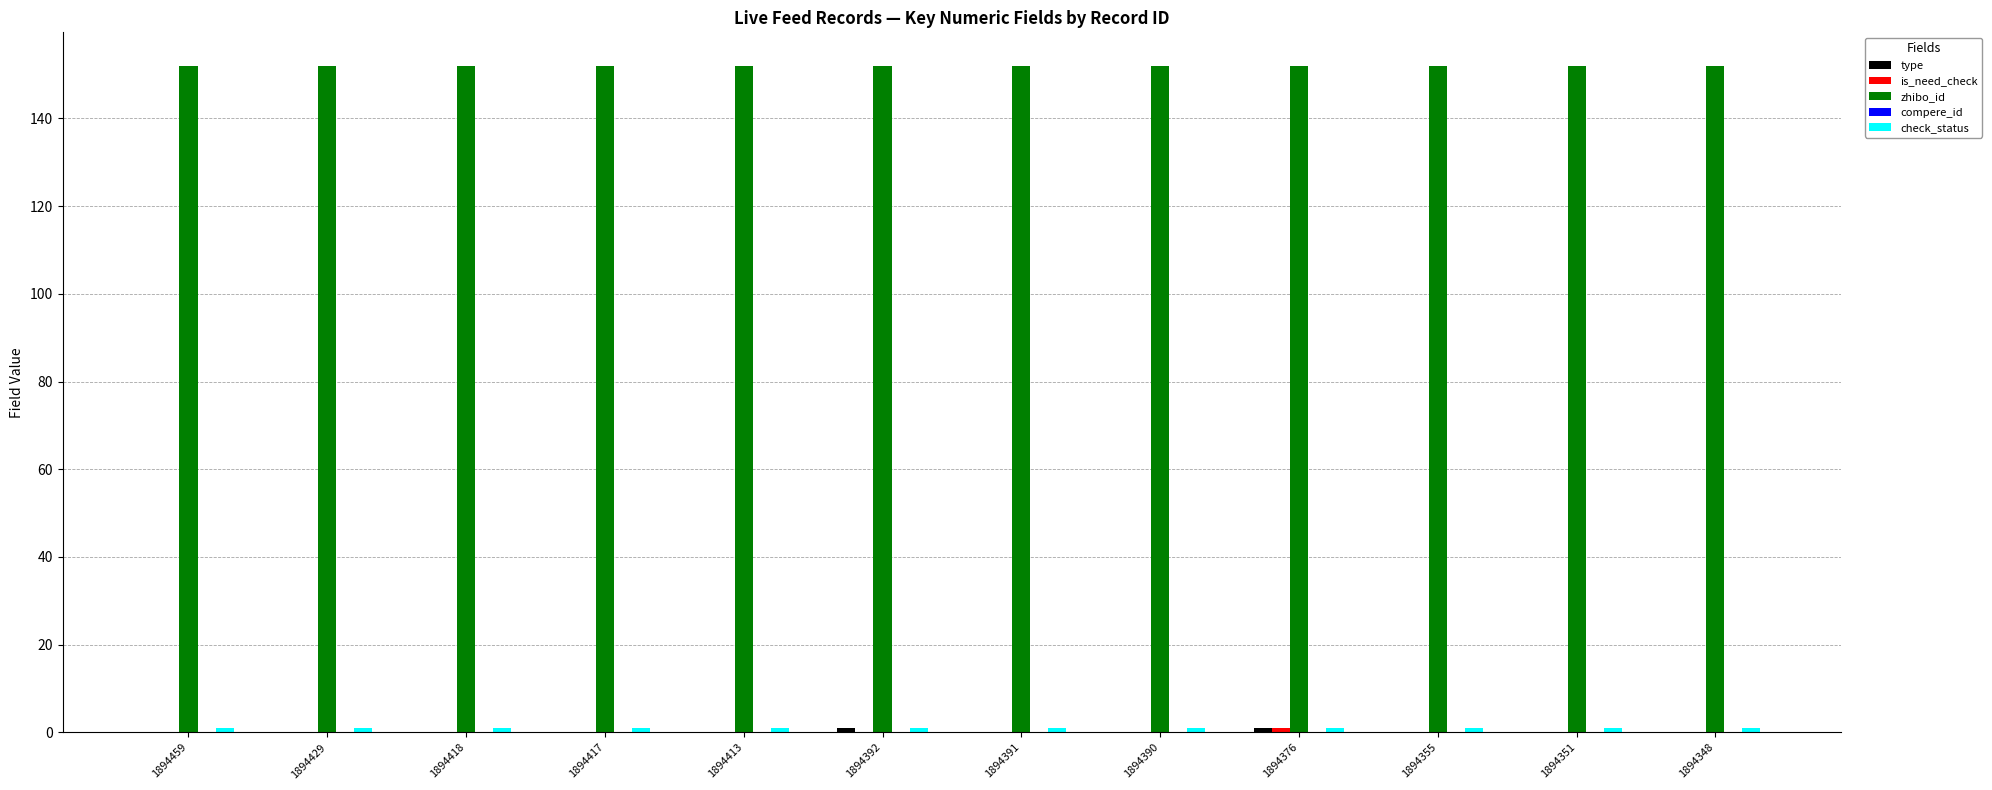

What is the greatest value displayed?

152